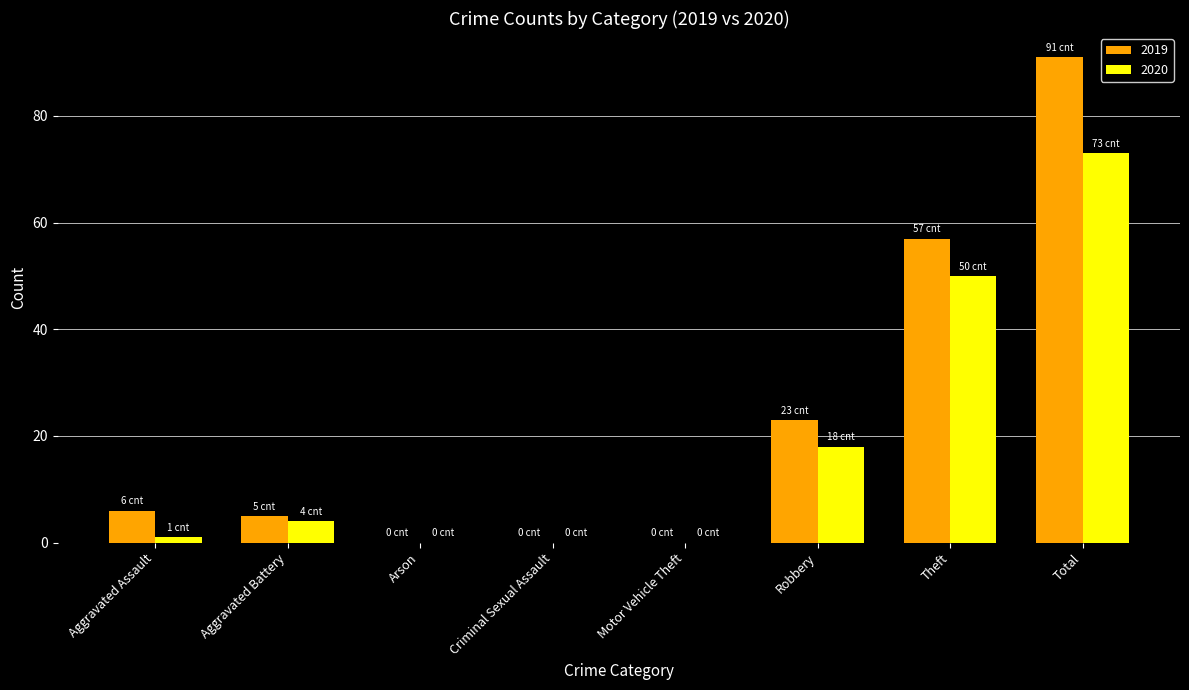

Is the value of 2019 at Criminal Sexual Assault greater than the value of 2020 at Total?

No